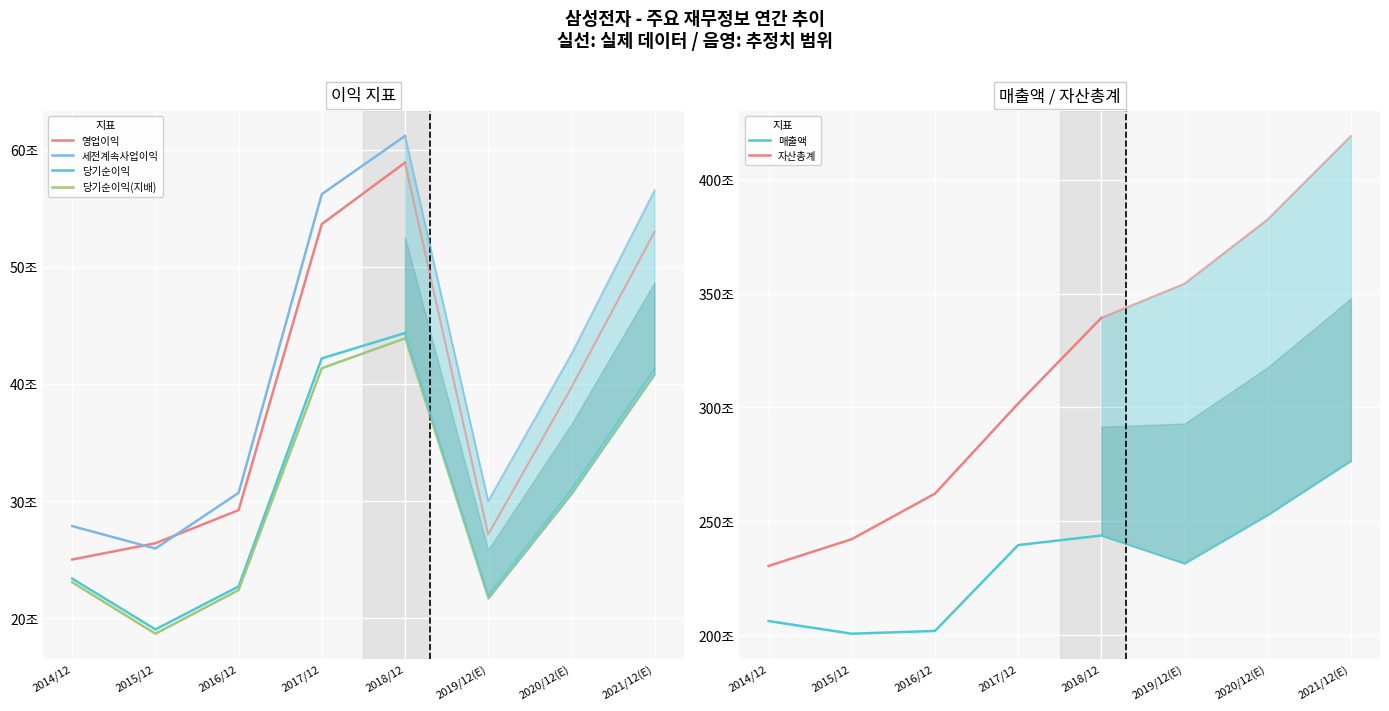

Reading left to right, list all the values displayed in this chart.

영업이익: 250251	264134	292407	536450	588867
세전계속사업이익: 278750	259610	307137	561960	611600
당기순이익: 233944	190601	227261	421867	443449
당기순이익(지배): 230825	186946	224157	413446	438909
매출액: 2062060	2006535	2018667	2395754	2437714
자산총계: 2304230	2421795	2621743	3017521	3393572